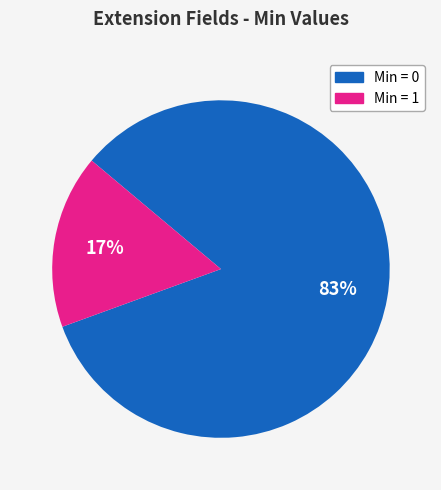

Count the number of slices in the pie.

2